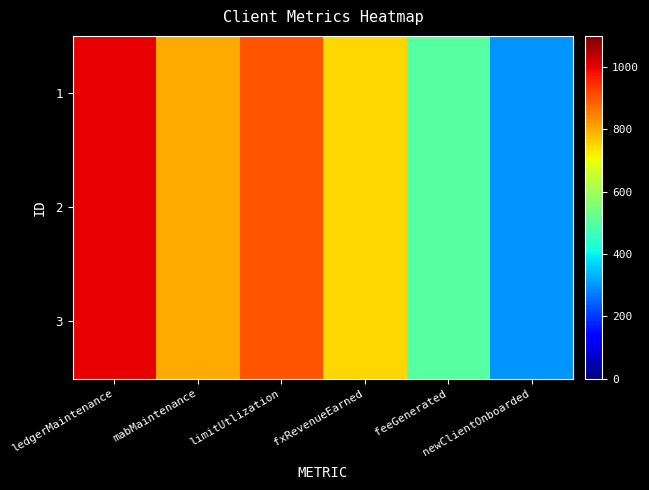

Reading right to left, list all the values displayed in this chart.

1: newClientOnboarded=300	feeGenerated=500	fxRevenueEarned=750	limitUtlization=900	mabMaintenance=800	ledgerMaintenance=1000
2: newClientOnboarded=300	feeGenerated=500	fxRevenueEarned=750	limitUtlization=900	mabMaintenance=800	ledgerMaintenance=1000
3: newClientOnboarded=300	feeGenerated=500	fxRevenueEarned=750	limitUtlization=900	mabMaintenance=800	ledgerMaintenance=1000